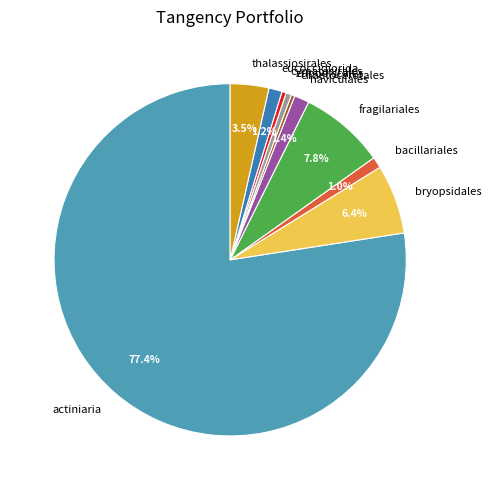

To the nearest percent, what is the difference between the largest and smallest slice percentages?

77%